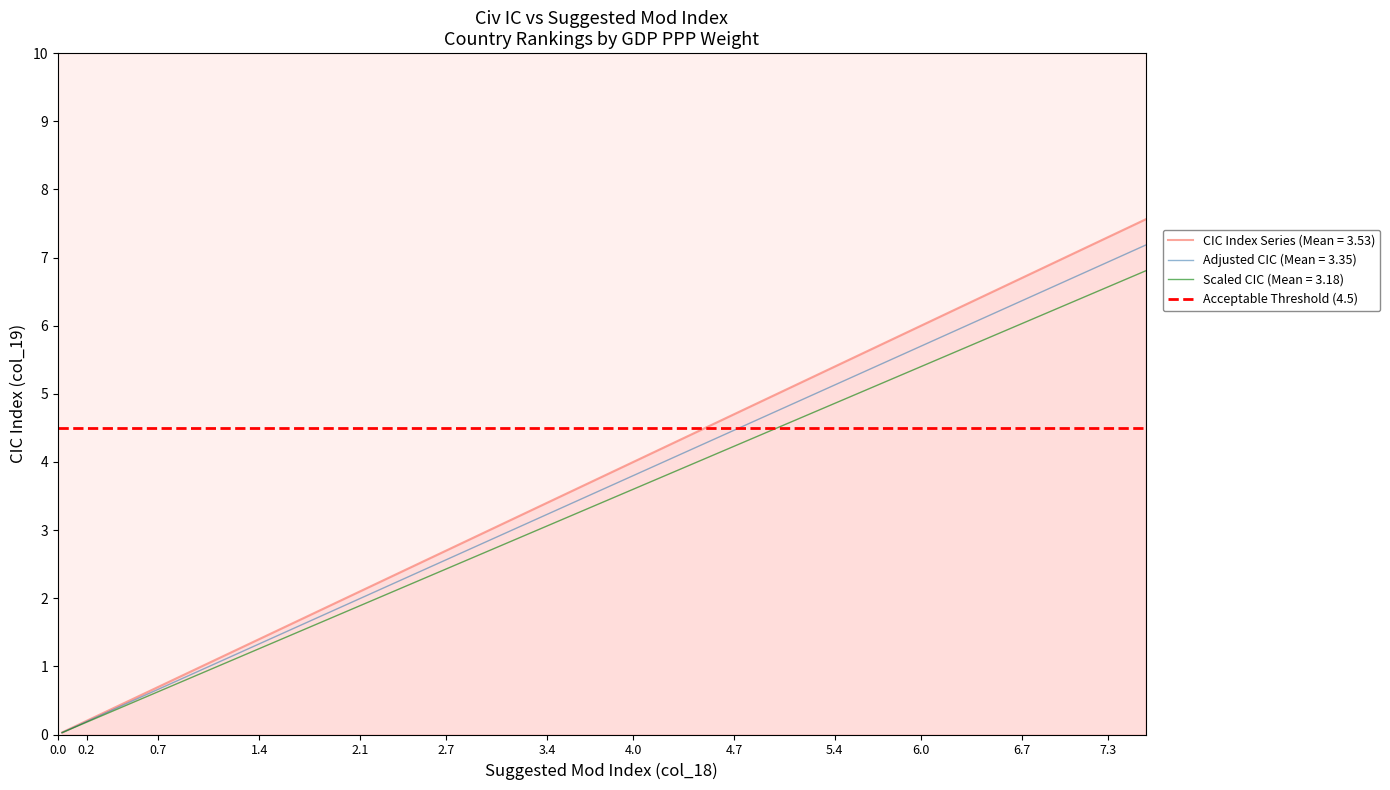

True or false: CIC Index Series (Mean = 3.53) has a value of 2.2 at 1.4.

False